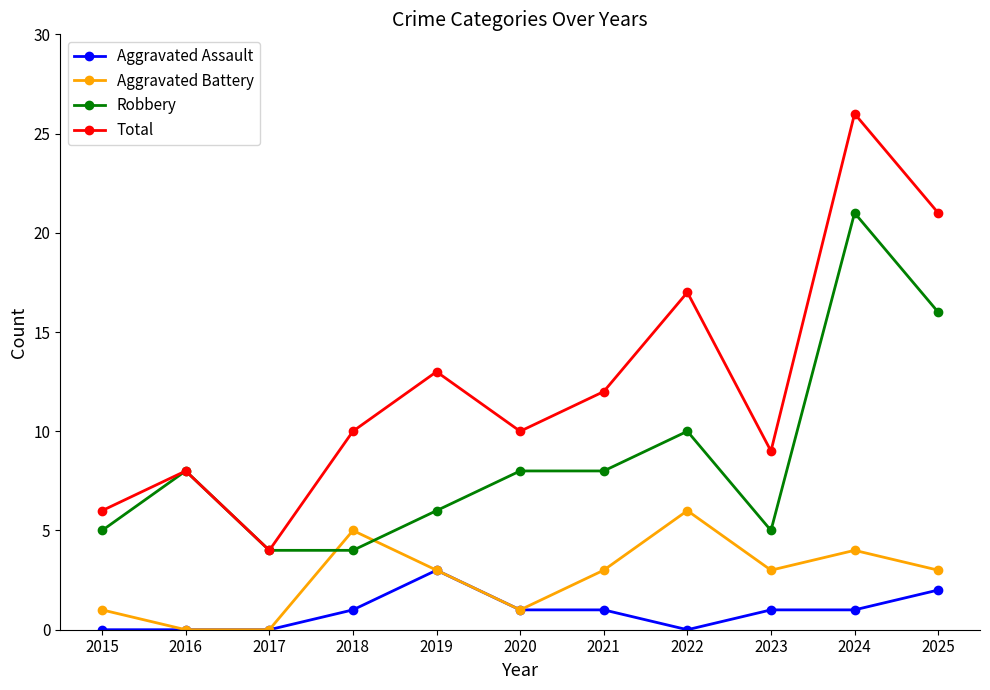

The value of Aggravated Battery at 2020 is 0. True or false?

False